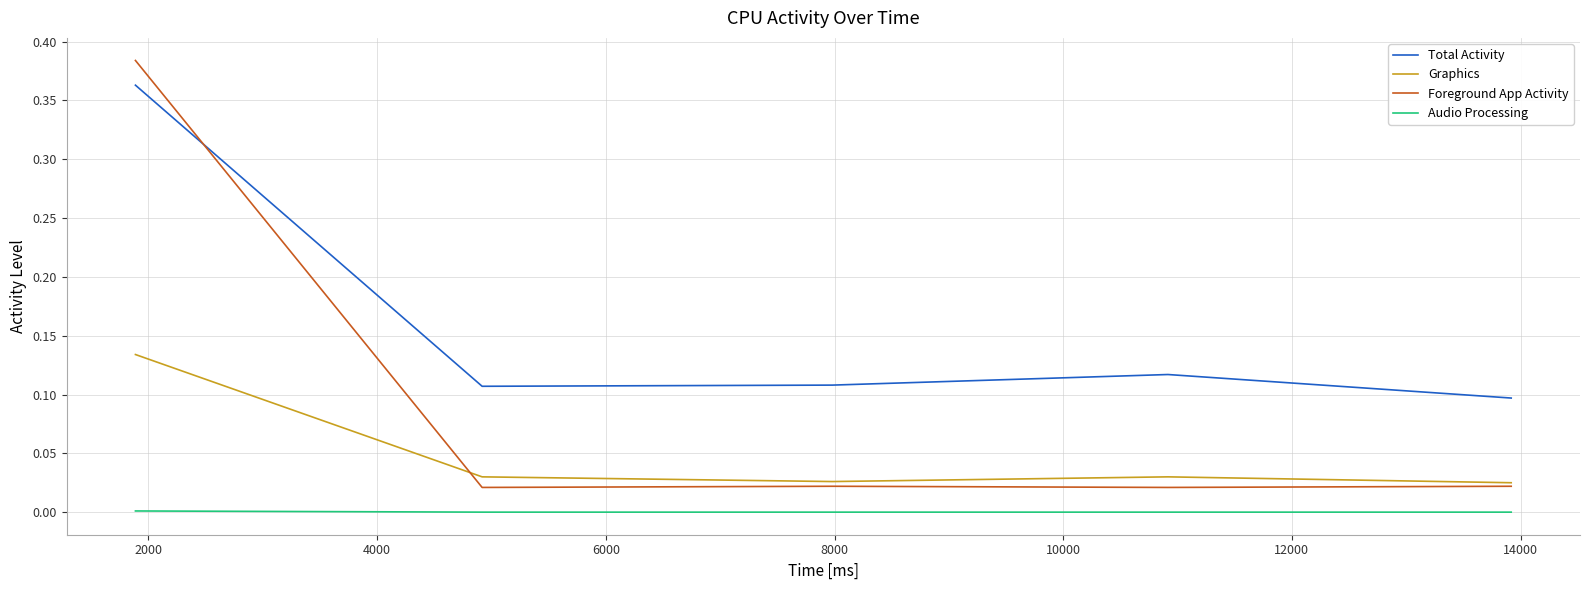

Rank the series by their average value, from lowest to highest.

Audio Processing, Graphics, Foreground App Activity, Total Activity